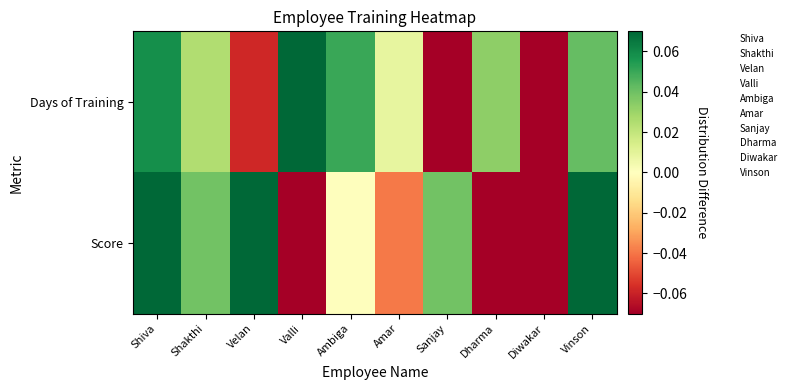

Reading left to right, what are all the values shown in this chart?

Days of Training: Shiva=0.1	Shakthi=0.0	Velan=-0.1	Valli=0.1	Ambiga=0.0	Amar=0.0	Sanjay=-0.1	Dharma=0.0	Diwakar=-0.1	Vinson=0.0
Score: Shiva=0.1	Shakthi=0.0	Velan=0.1	Valli=-0.1	Ambiga=0.0	Amar=-0.0	Sanjay=0.0	Dharma=-0.1	Diwakar=-0.1	Vinson=0.1